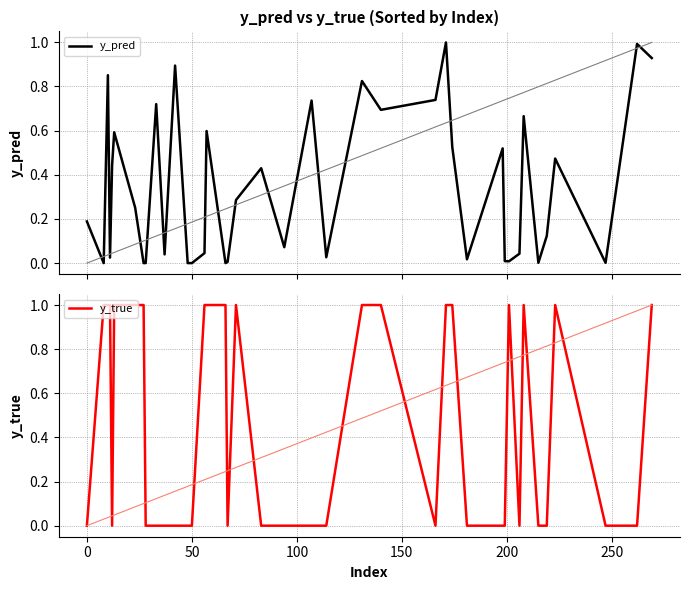

What are all the series names shown in the legend?

y_pred, y_true